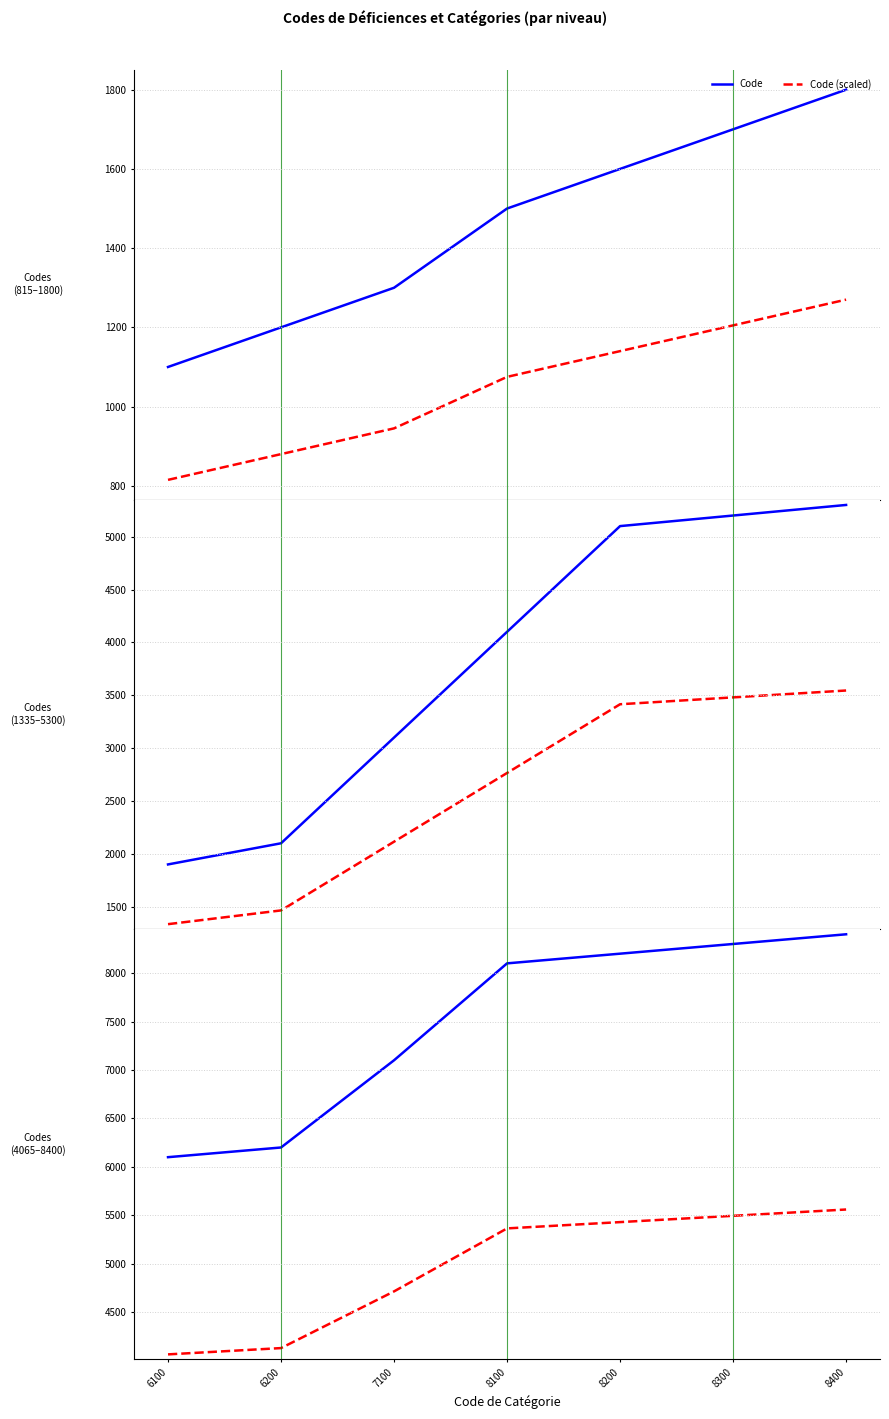

The value of Code at 8100 is 3900. True or false?

False